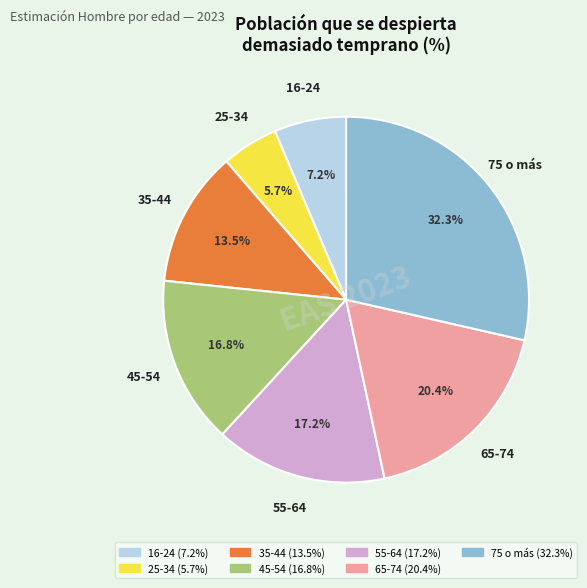

How many slices are in this pie chart?

7